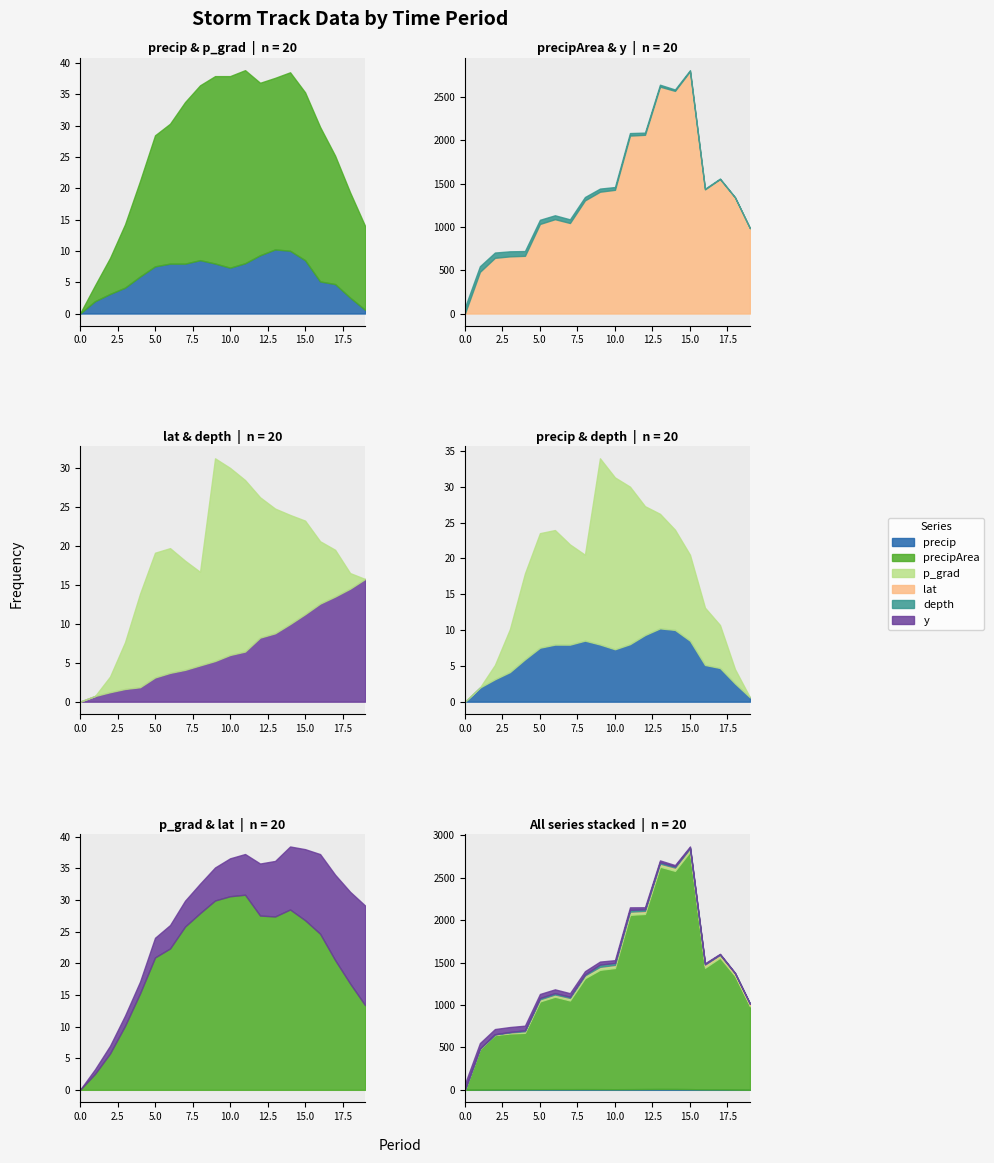

Is it true that y equals 673.4 at 37210.75?

False